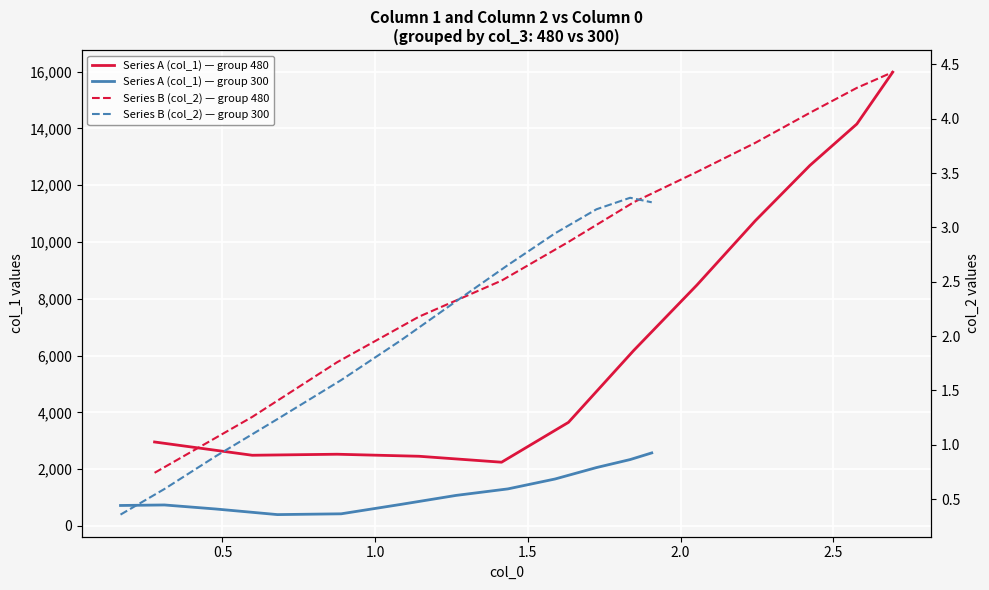

What are all the series names shown in the legend?

Series A (col_1) — group 480, Series A (col_1) — group 300, Series B (col_2) — group 480, Series B (col_2) — group 300